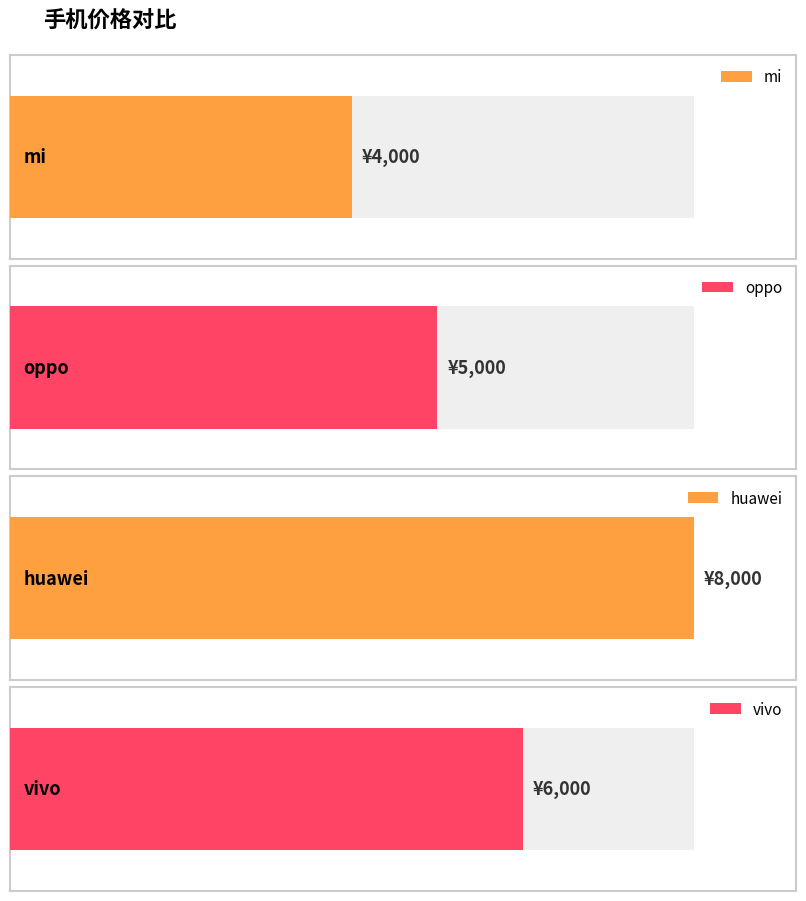

What is the change in value from huawei to vivo?

-2000